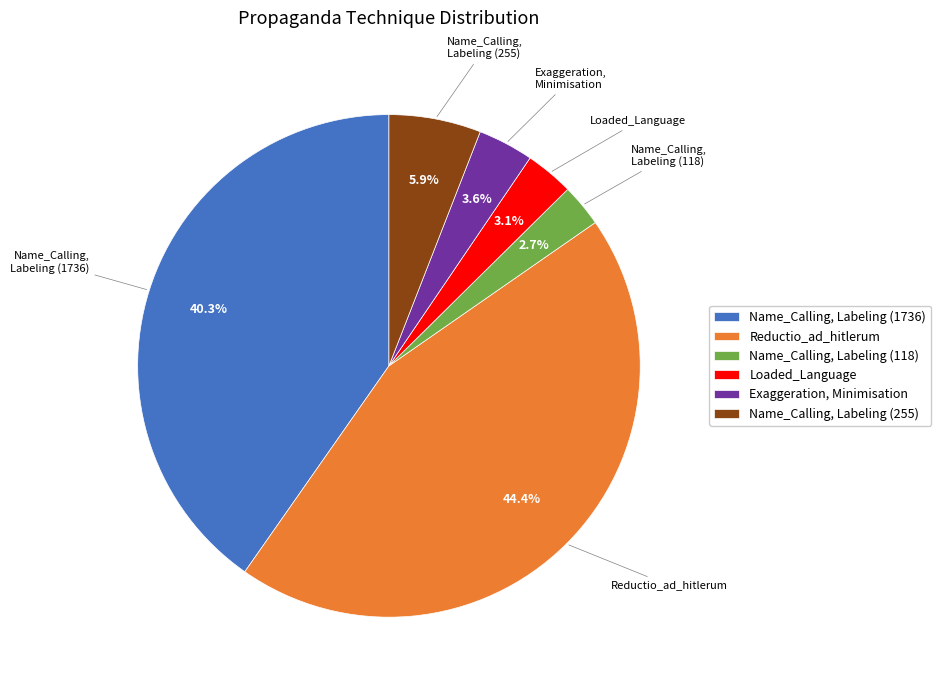

Rank the categories by value from lowest to highest.

Name_Calling, Labeling (118), Loaded_Language, Exaggeration, Minimisation, Name_Calling, Labeling (255), Name_Calling, Labeling (1736), Reductio_ad_hitlerum